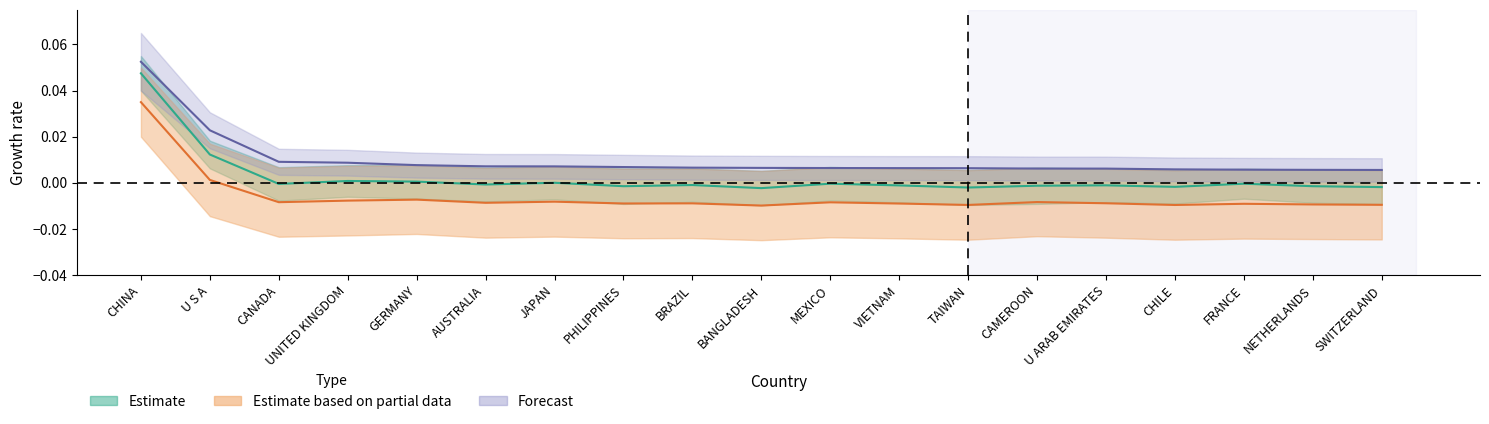

What position from the left is GERMANY?

5